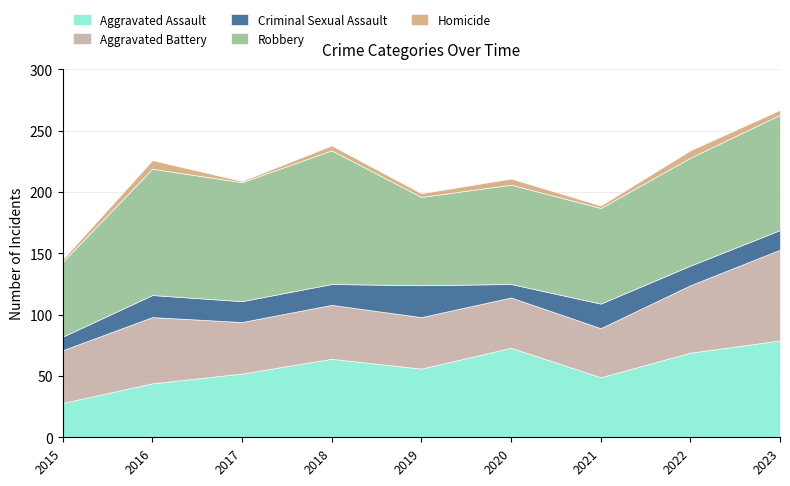

What is the value of the Robbery point at the 3rd from the left?

97